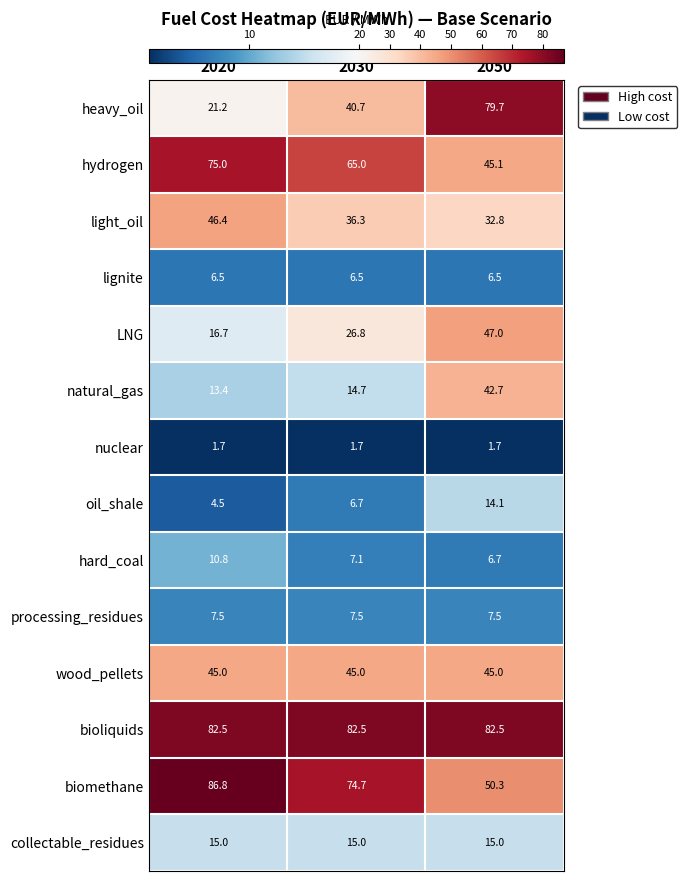

Which series has the largest range (max minus min)?

heavy_oil